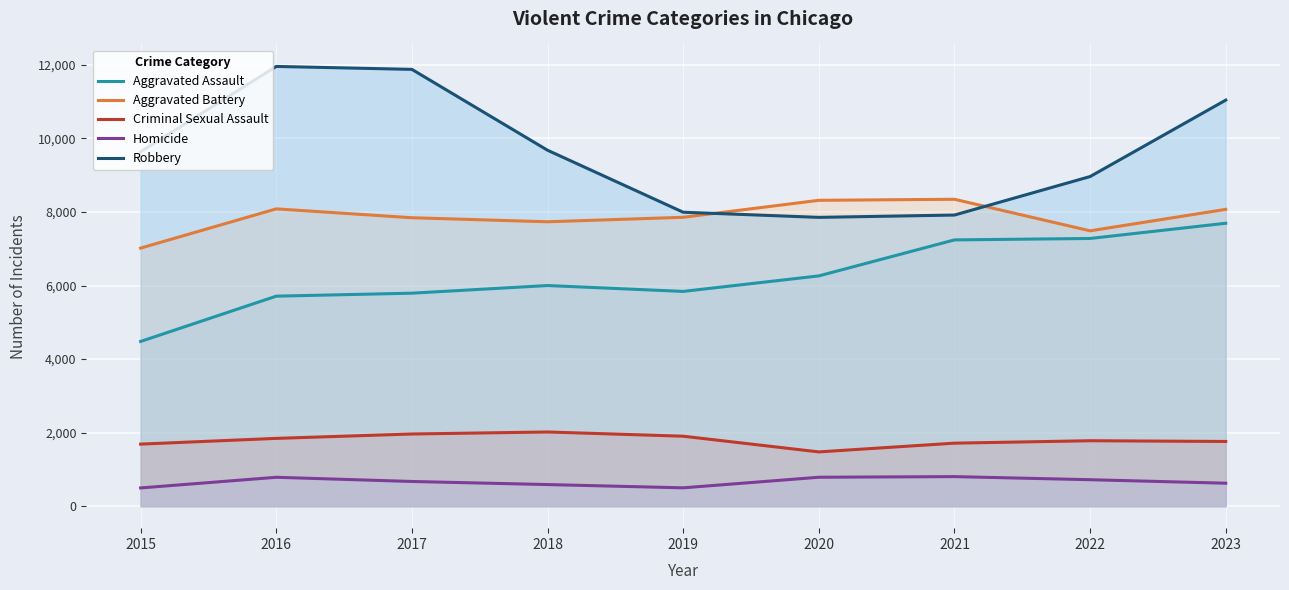

List the series in order of their peak value, highest first.

Robbery, Aggravated Battery, Aggravated Assault, Criminal Sexual Assault, Homicide